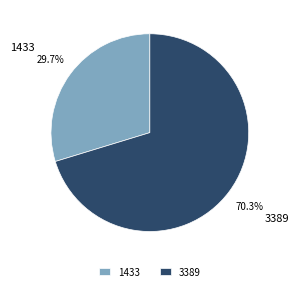

What percentage is the 3389 slice, to the nearest percent?

70%